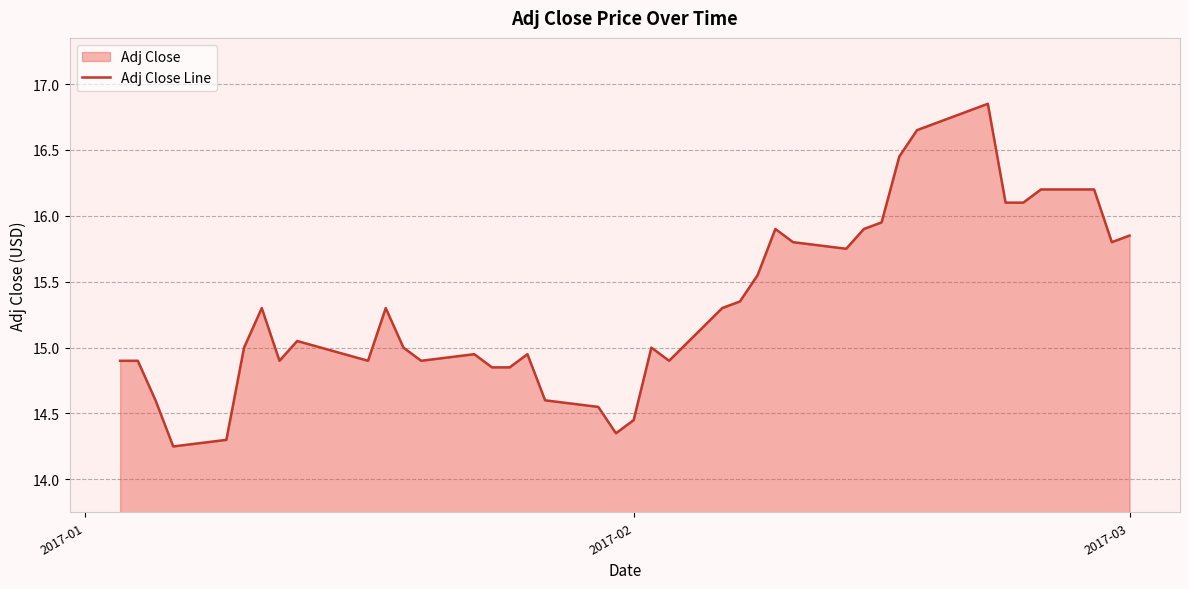

How many values are below 15?

17